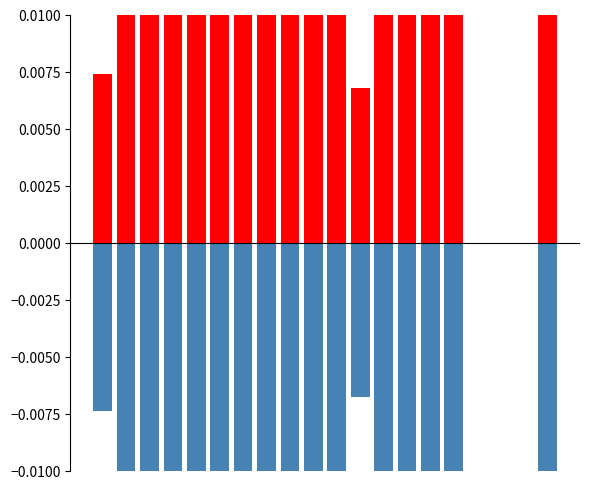

What is the smallest value displayed?

-0.2